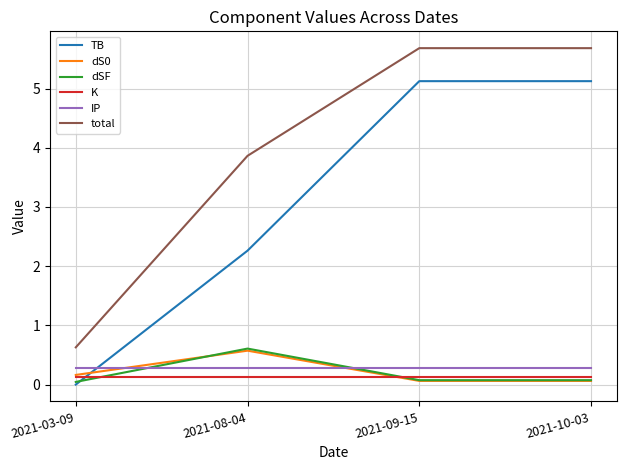

What is the total value across all series at 2021-03-09?

1.3